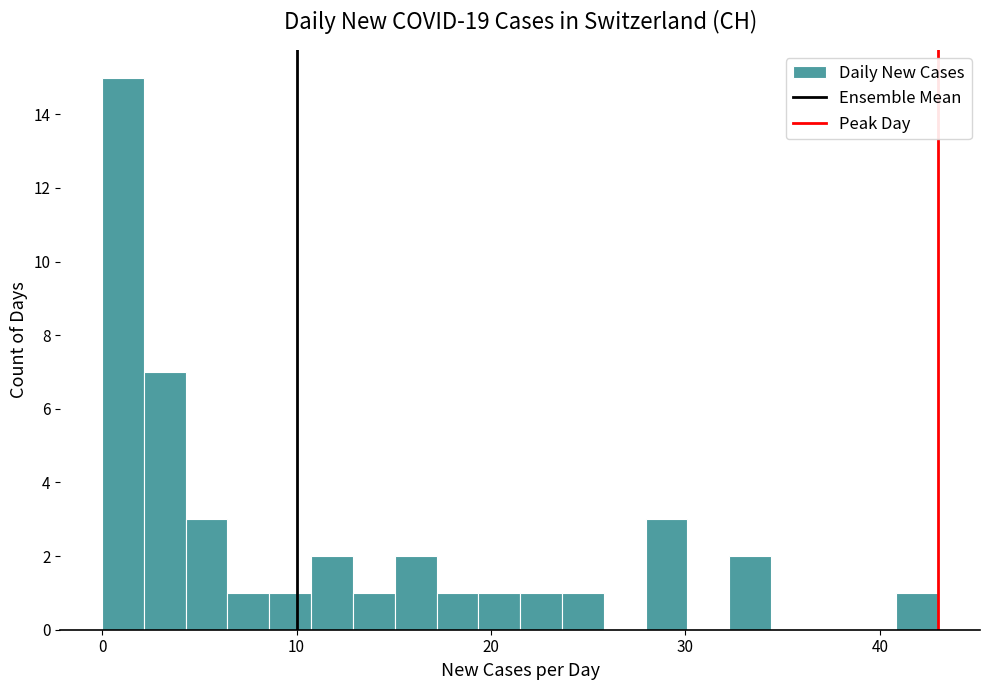

Around what value on the x-axis is the tallest bar? Give the approximate position of its centre, as read against the axis.

1